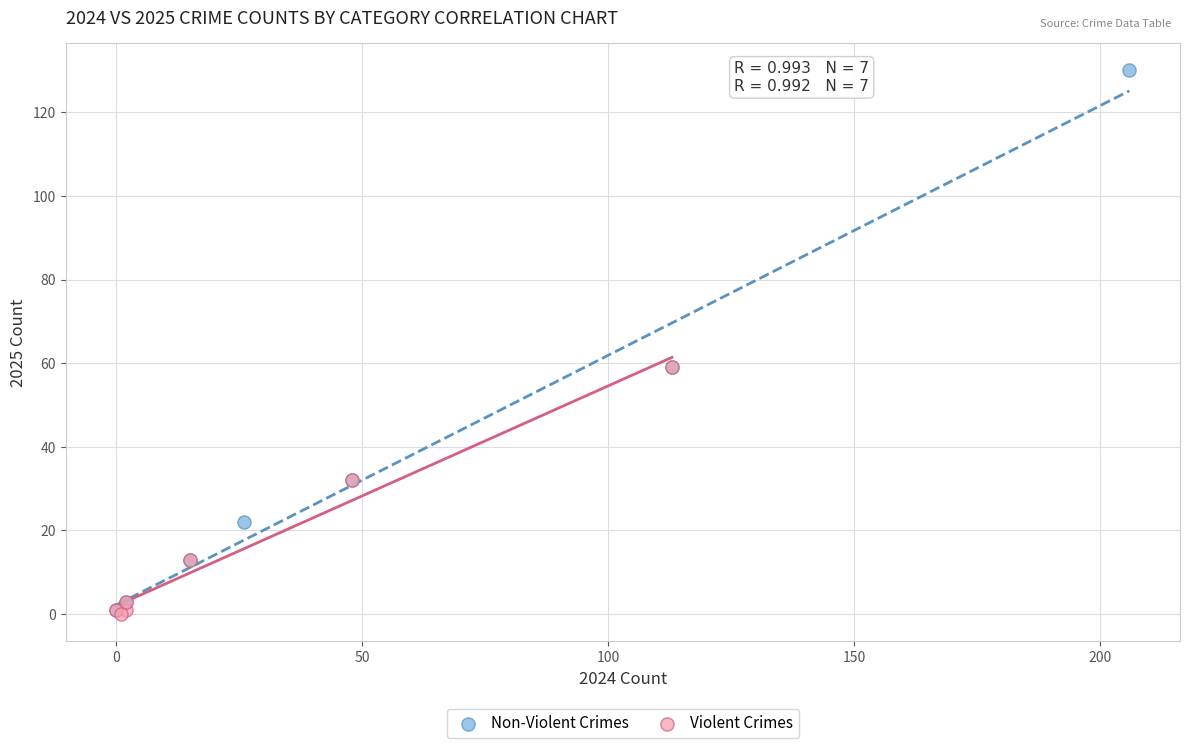

What are all the series names shown in the legend?

Non-Violent Crimes, Violent Crimes